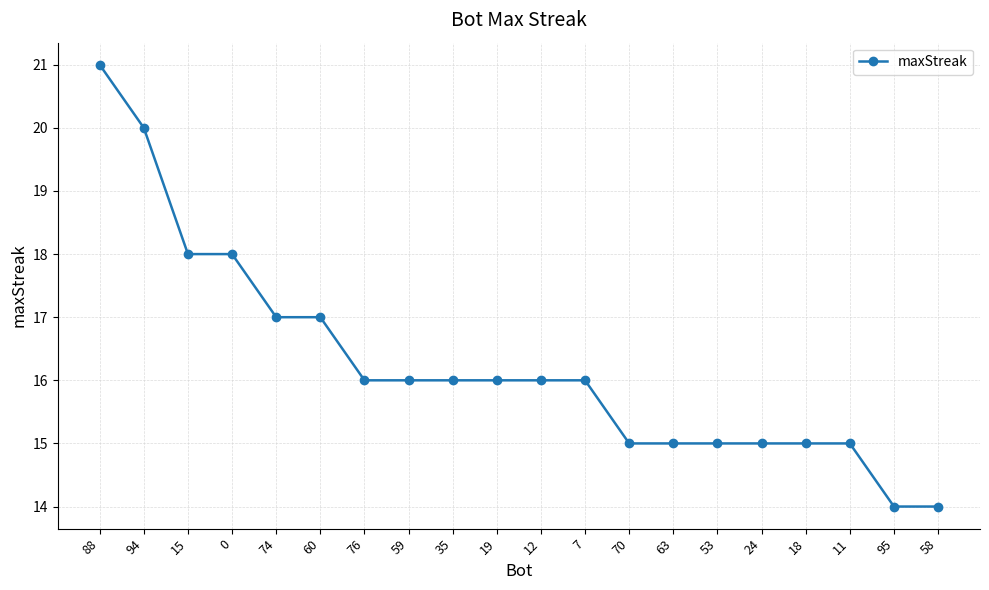

What is the greatest value displayed?

21